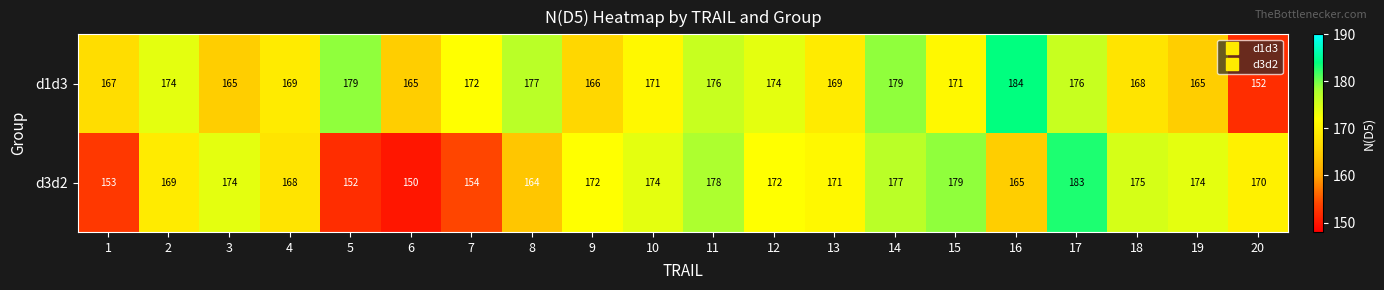

At which category does the chart reach its peak across all series?

16